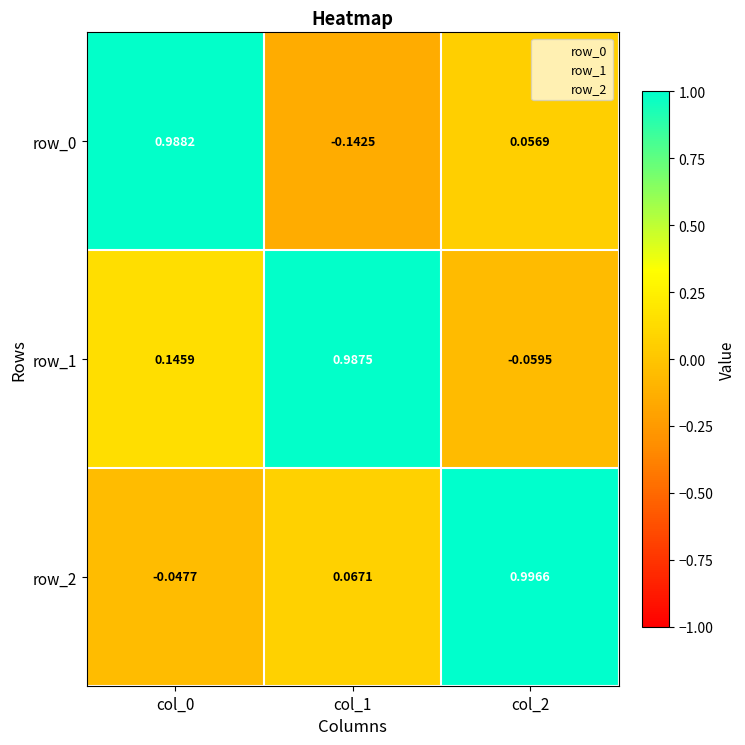

Is the value of row_0 at col_0 greater than the value of row_2 at col_2?

No